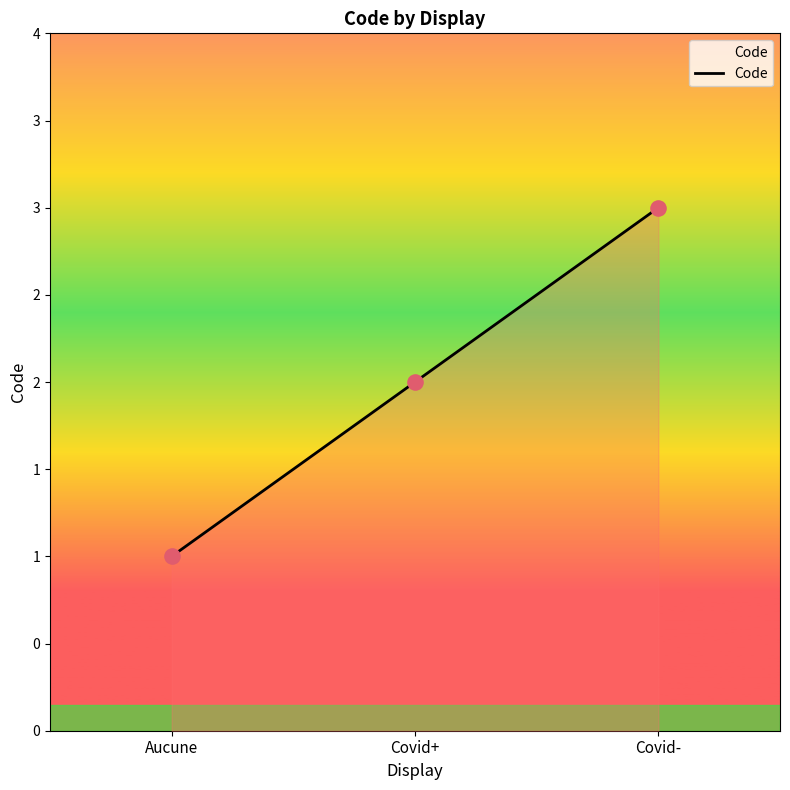

Is this an area chart (filled region under the line)?

Yes